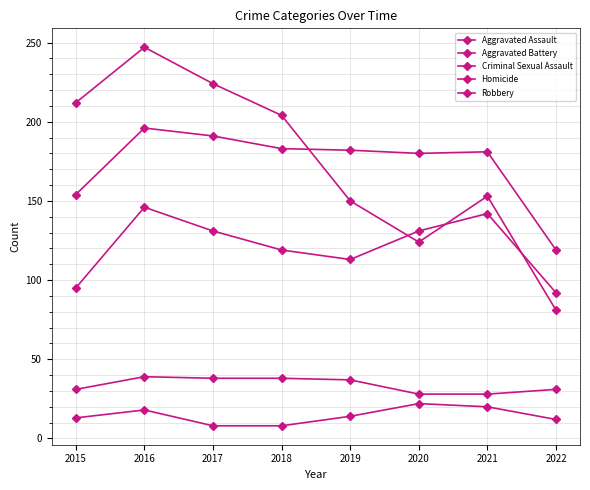

Does the chart display data point markers on the line(s)?

Yes